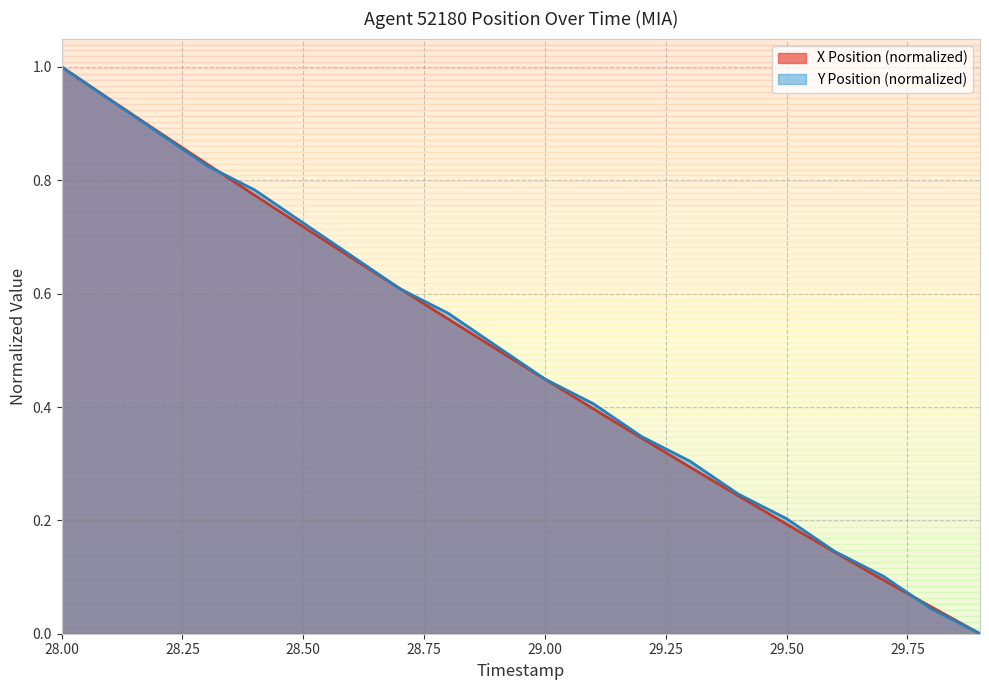

True or false: Y Position has more than 1 interior local peaks.

False